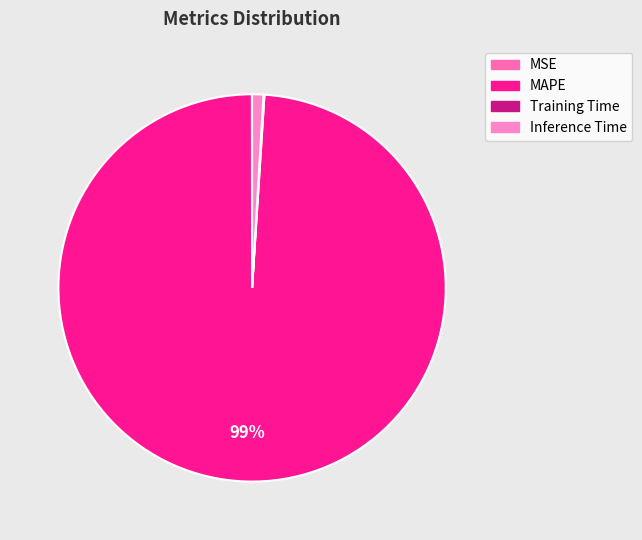

How many slices are in this pie chart?

4